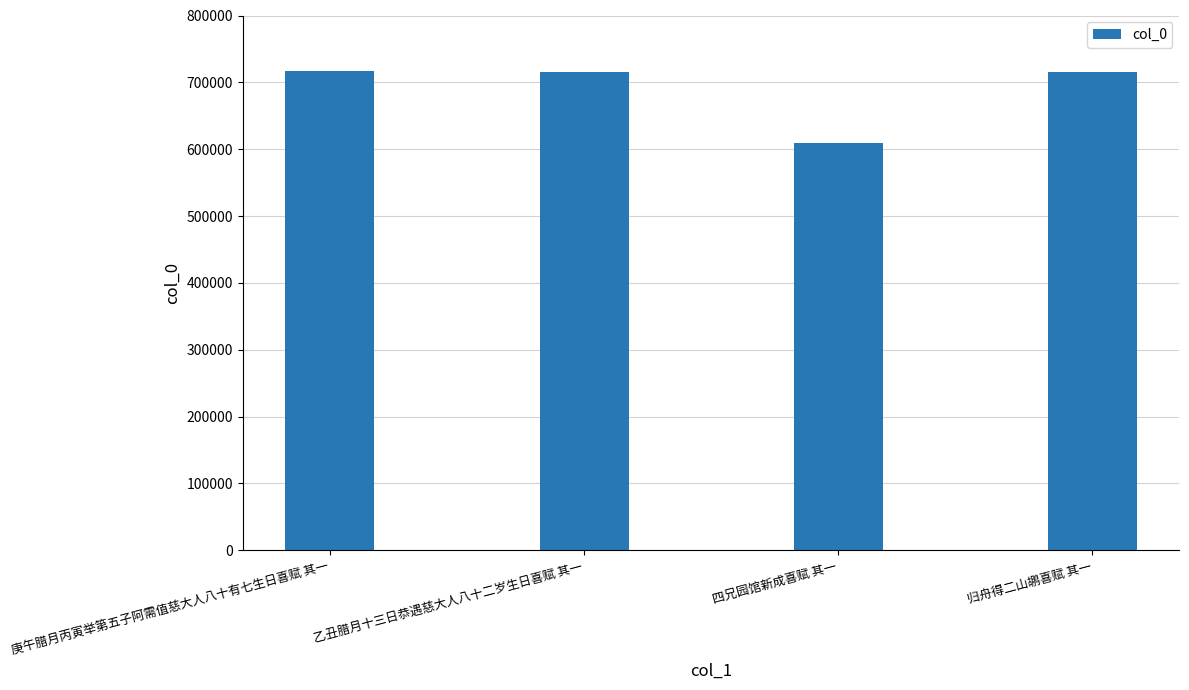

How many data points does each series have?

4